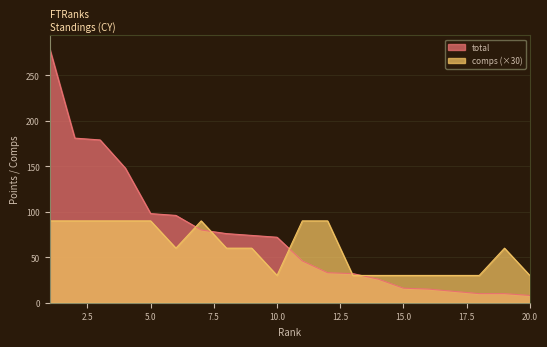

Which series changed the most between 9 and 12?

total